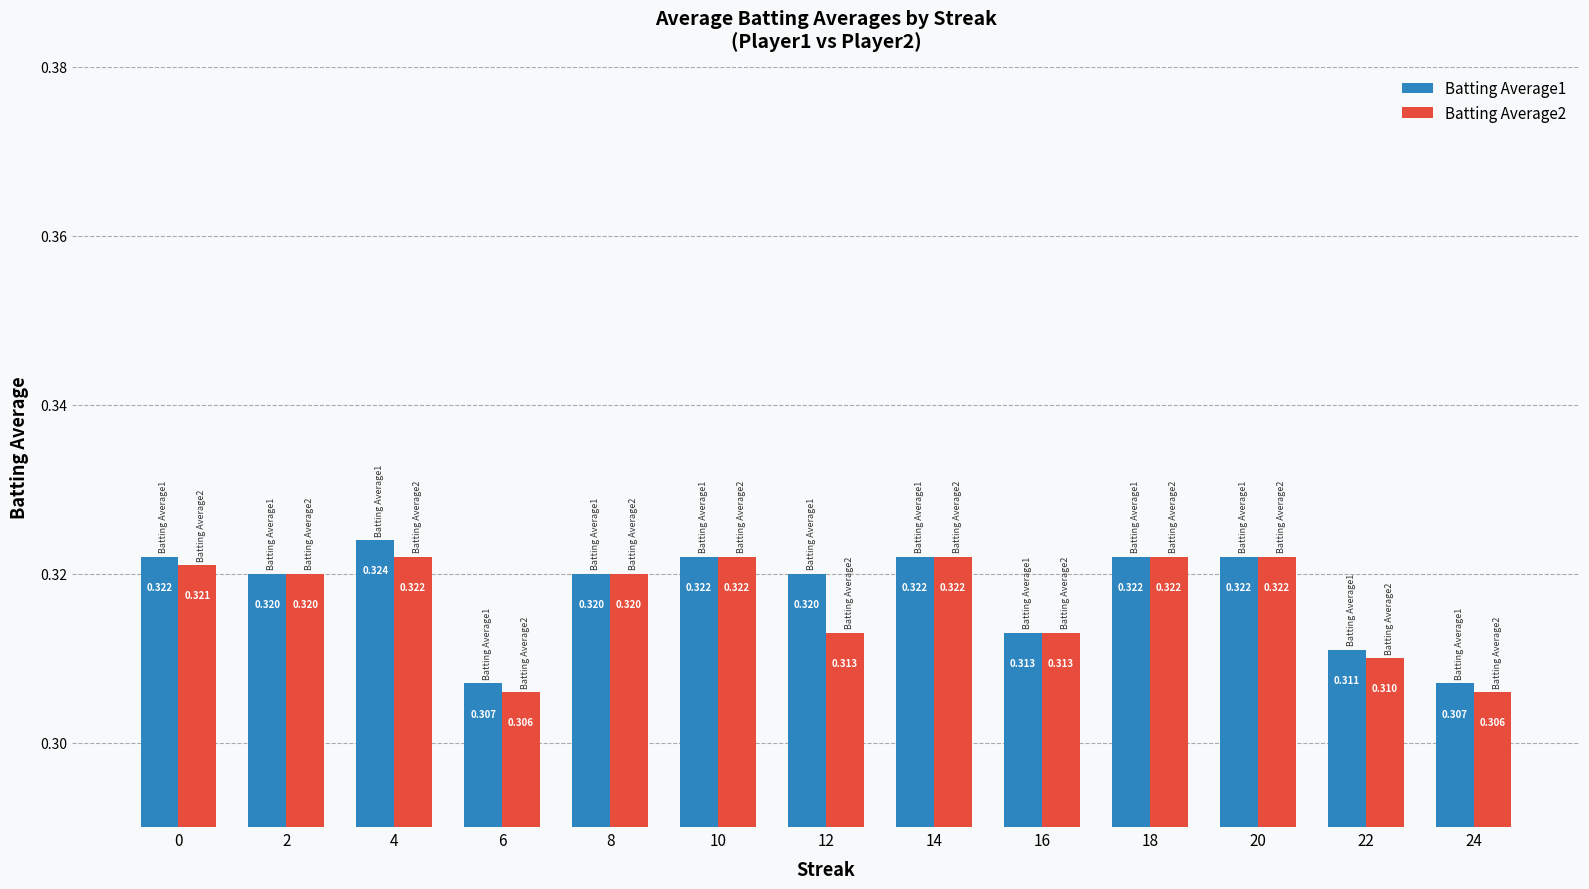

Is the value of Batting Average2 at 2 greater than the value of Batting Average1 at 18?

No